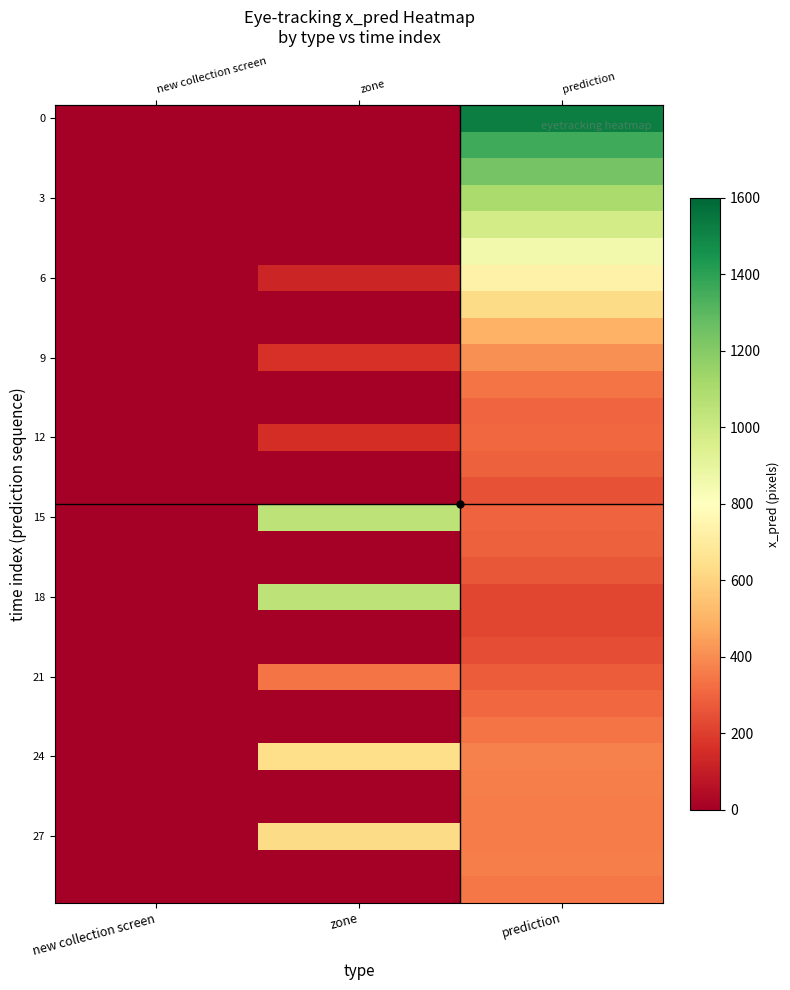

Between new collection screen and prediction, which is larger?

prediction